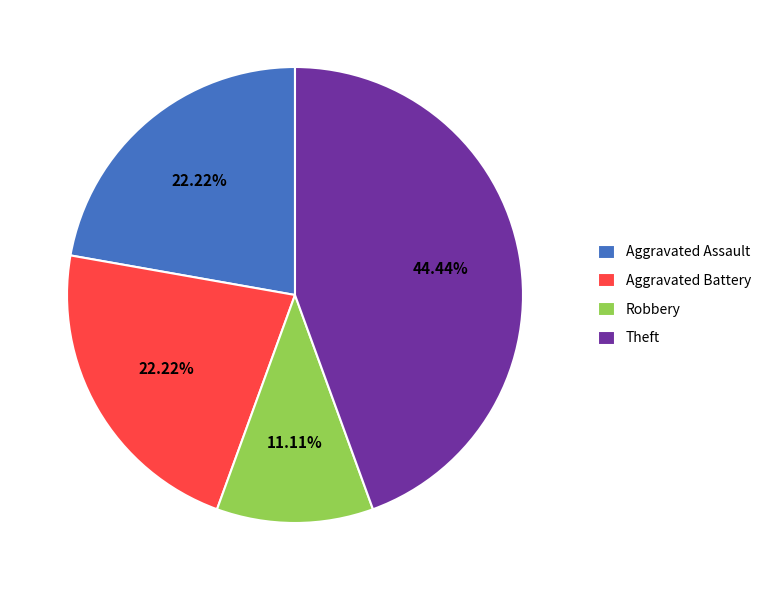

To the nearest percent, what is the difference between the Aggravated Assault and Theft slice percentages?

22%